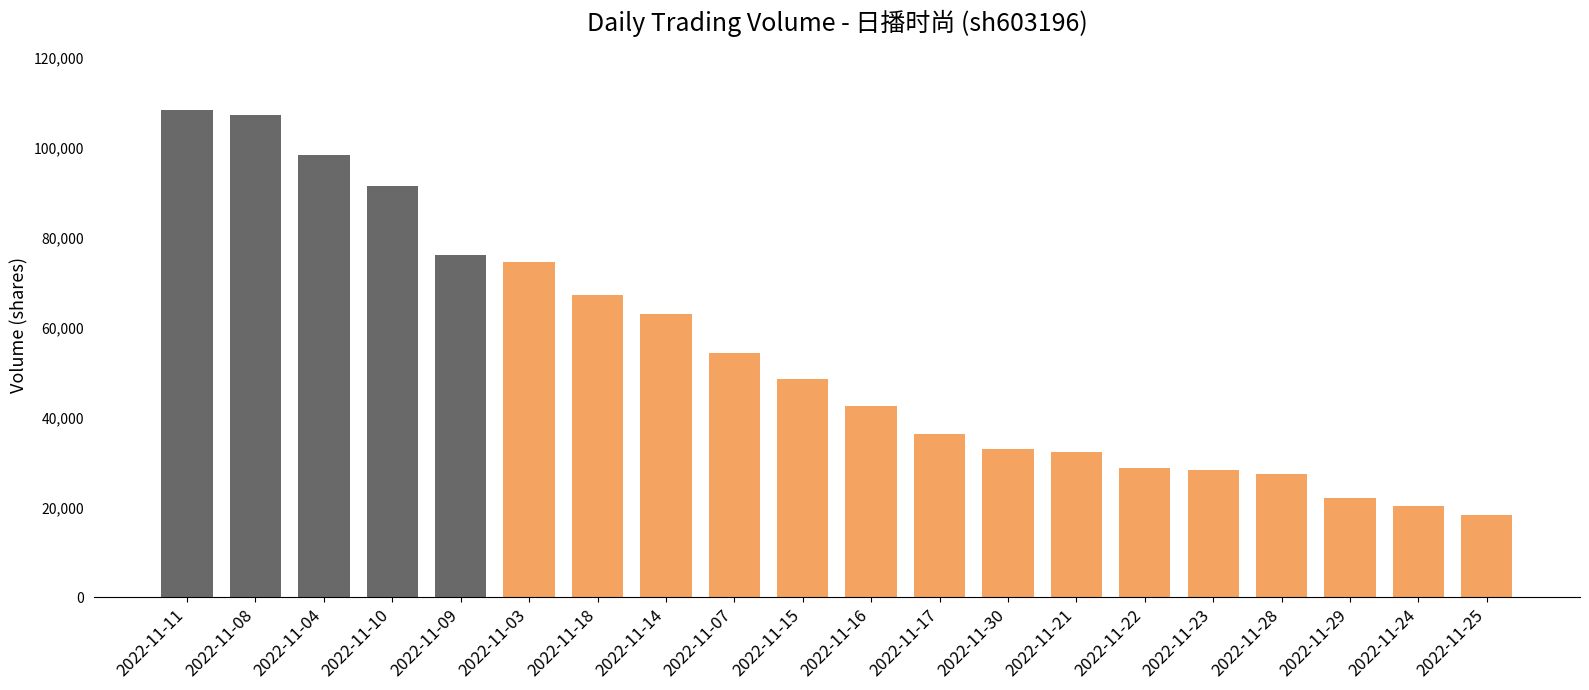

What position from the left is 2022-11-04?

3